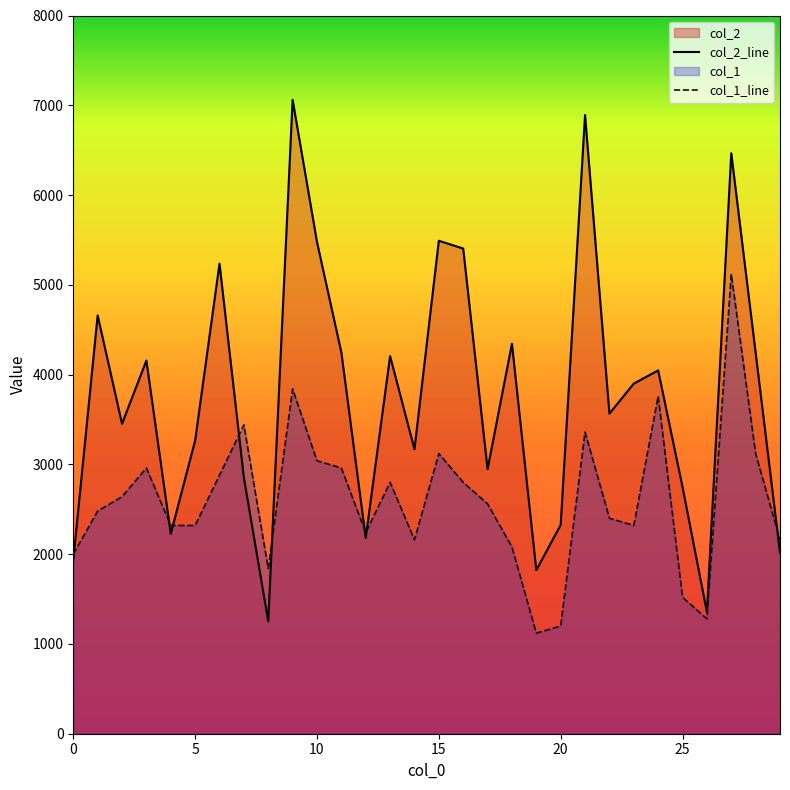

Reading left to right, transcribe all the data shown in this chart.

col_2: 1934	4659	3453	4157	2227	3265	5236	2852	1252	7061	5478	4247	2181	4206	3169	5491	5404	2946	4344	1822	2326	6892	3566	3900	4047	2748	1355	6466	4244	2016
col_1: 2000	2480	2640	2960	2320	2320	2880	3440	1840	3840	3040	2960	2240	2800	2160	3120	2800	2560	2080	1120	1200	3360	2400	2320	3760	1520	1280	5120	3120	2160